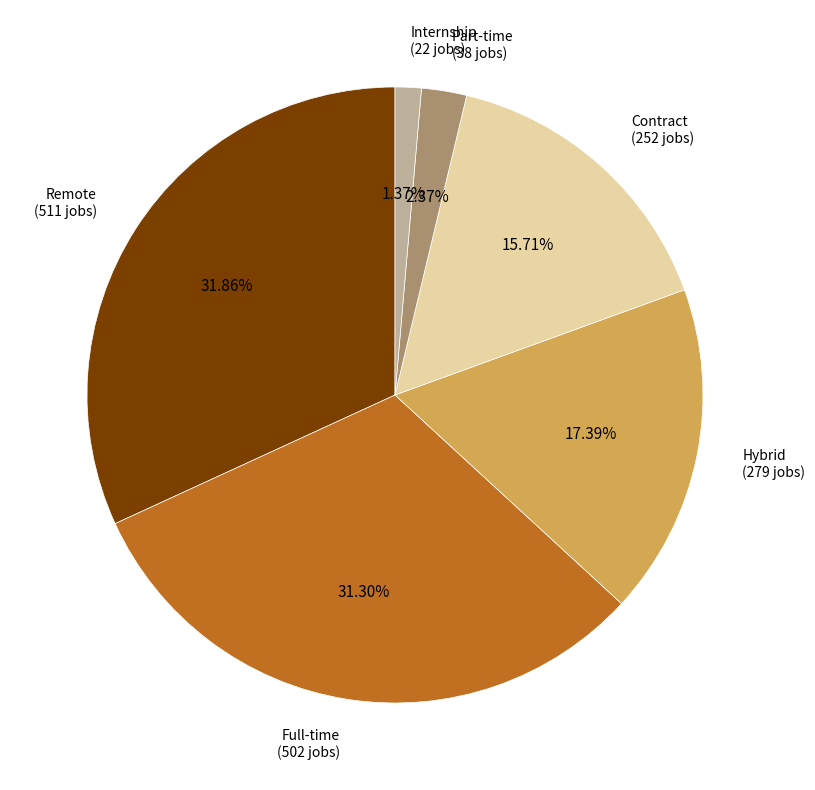

Is there any slice that represents more than half of the pie?

No